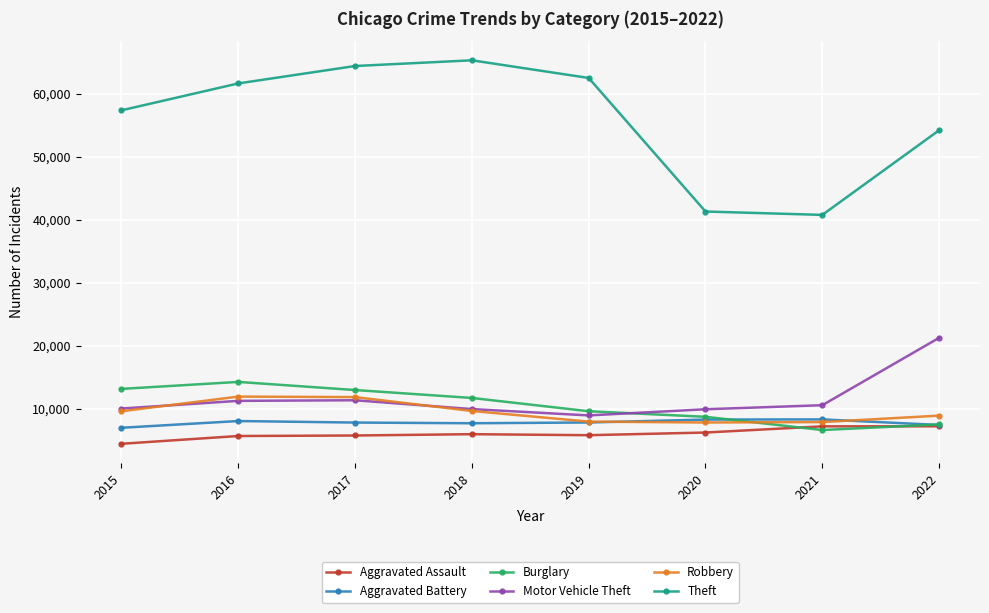

Which series has the largest range (max minus min)?

Theft